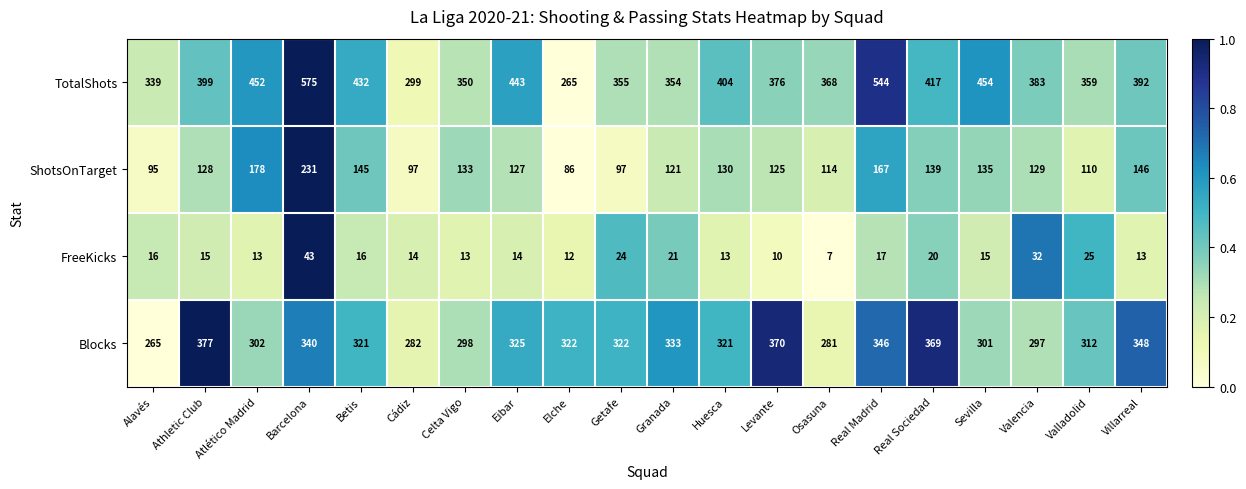

Rank the series by their average value, from lowest to highest.

FreeKicks, ShotsOnTarget, Blocks, TotalShots